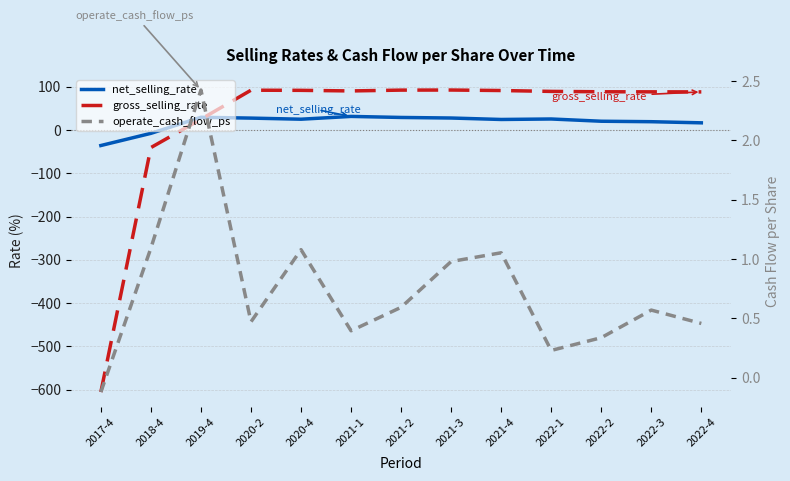

What is the lowest value of the gross_selling_rate series?

-605.8